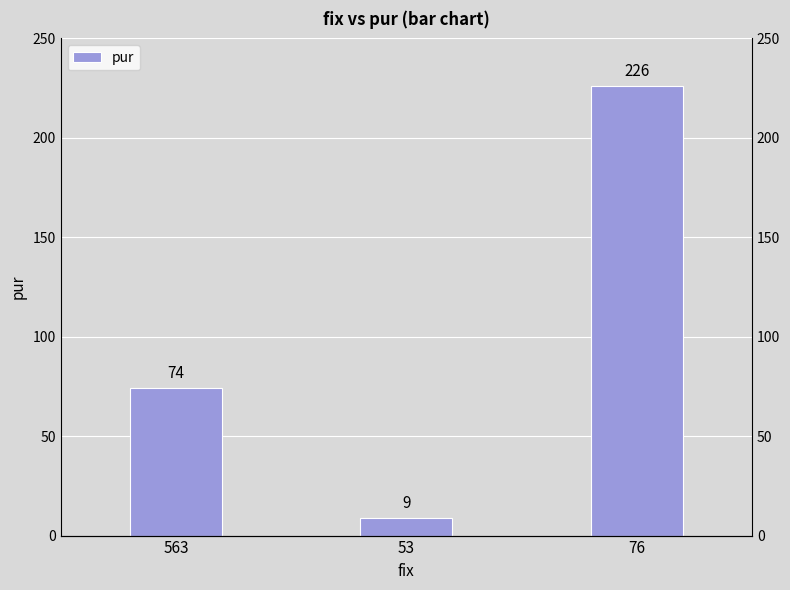

List the labels in order of value, smallest first.

53, 563, 76